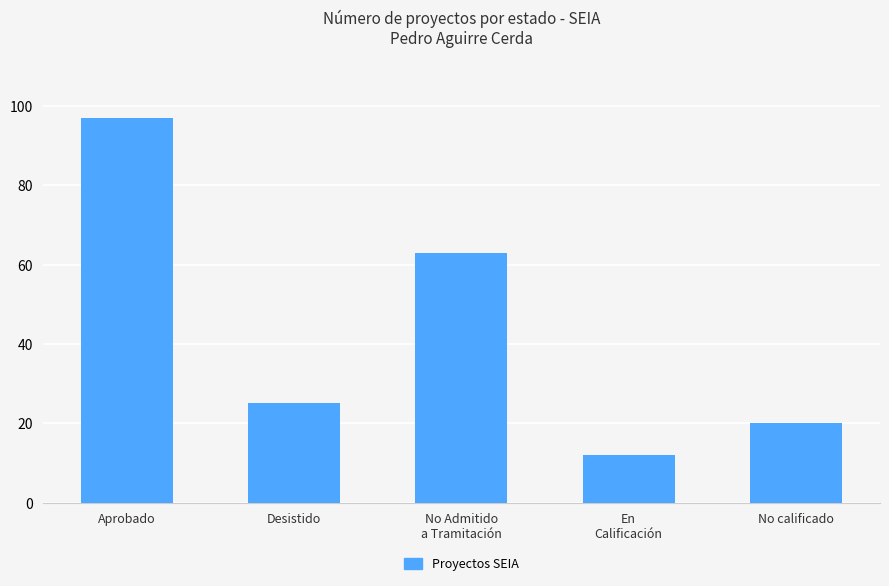

How many categories are shown in the chart?

5